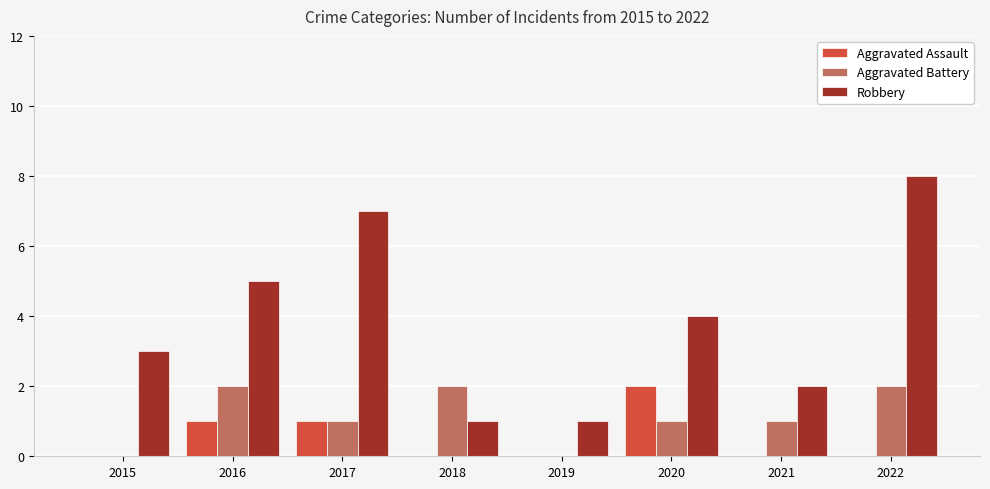

Which series changed the most between 2018 and 2020?

Robbery